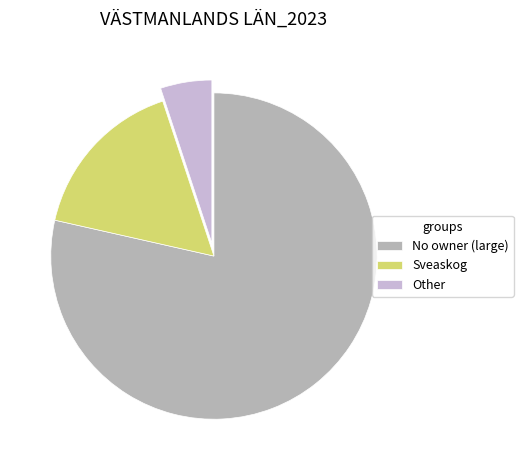

The Sveaskog slice represents 21% of the pie. True or false?

False